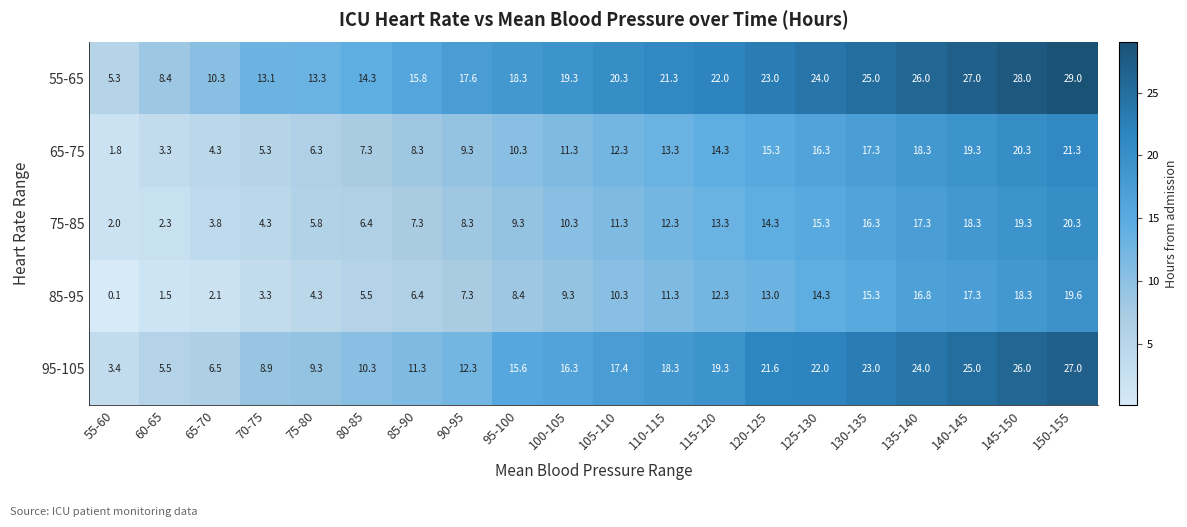

Which label corresponds to the smallest value in the chart?

55-60